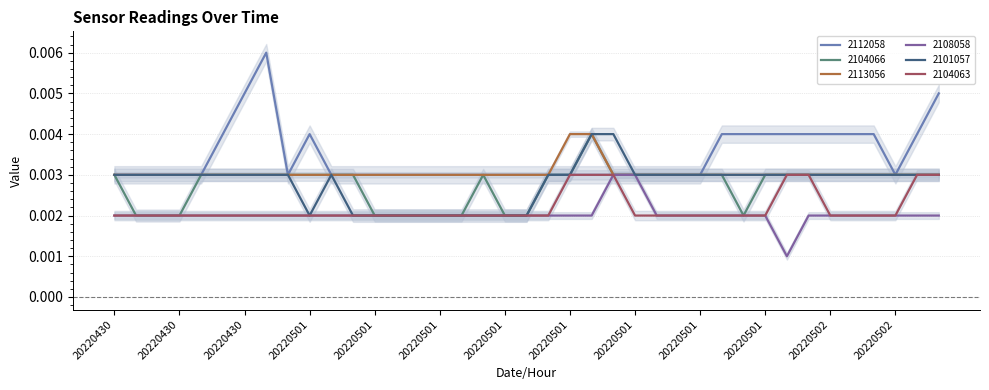

Which has a higher value, 2022050103 or 2022043016?

2022050103